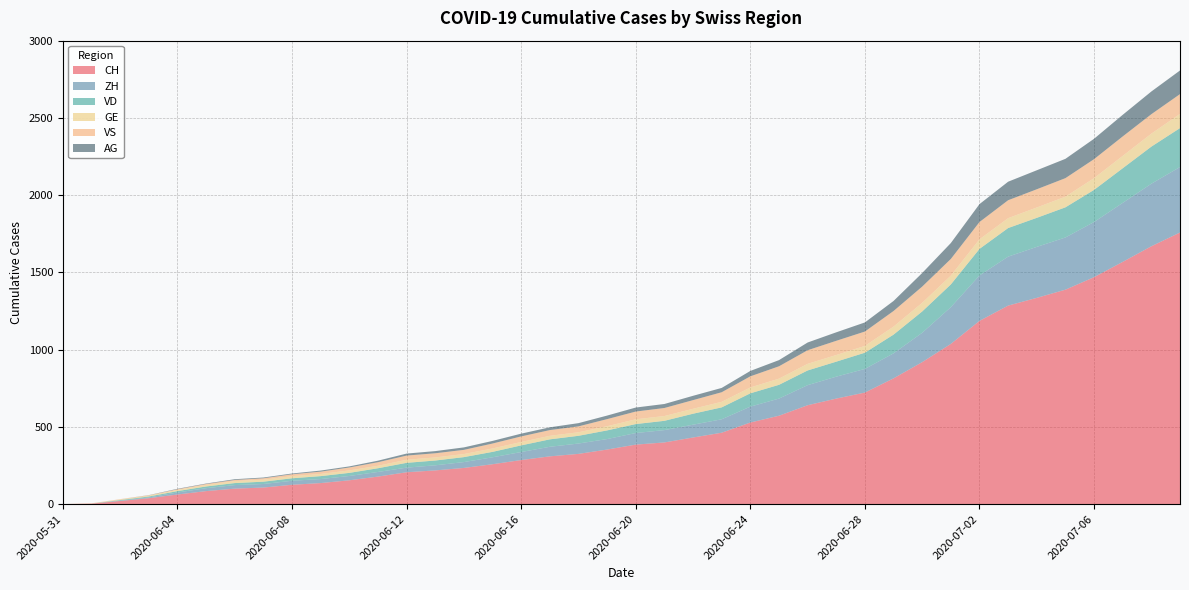

Reading right to left, transcribe all the data shown in this chart.

CH: 1758	1669	1568	1469	1388	1335	1285	1186	1037	919	814	722	683	640	572	528	462	431	399	385	353	325	309	285	258	234	218	206	178	154	136	125	107	100	84	62	38	20	3	0
ZH: 424	405	382	357	338	330	317	294	238	190	162	153	142	130	111	103	87	83	80	75	68	67	62	52	45	38	33	30	30	28	26	26	23	23	19	13	5	2	0	0
VD: 252	240	224	208	195	188	185	172	147	138	121	105	97	95	89	86	77	71	60	58	56	50	48	43	35	32	31	31	24	20	19	16	15	13	11	9	6	4	0	0
GE: 92	84	80	76	69	67	64	62	57	56	52	44	43	43	40	38	36	32	31	31	27	23	23	22	22	20	20	20	16	16	14	14	13	13	10	8	6	4	1	0
VS: 128	126	126	123	120	118	116	112	108	105	101	93	92	88	80	72	62	56	52	50	46	38	37	36	32	27	27	27	23	19	15	12	9	7	6	4	2	2	1	0
AG: 153	147	140	132	125	123	120	116	103	88	65	59	55	50	40	35	28	28	26	26	23	21	18	18	17	16	14	13	10	7	7	5	5	5	3	3	1	0	0	0